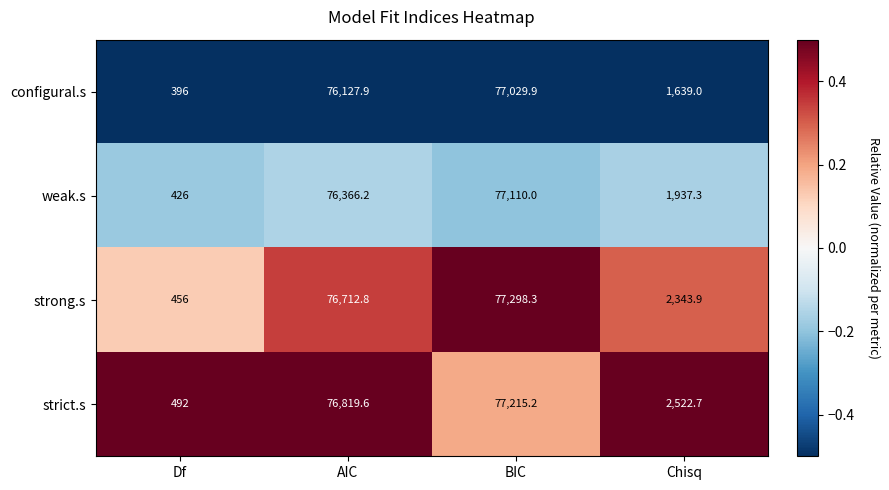

List the series in order of their peak value, highest first.

strong.s, strict.s, weak.s, configural.s